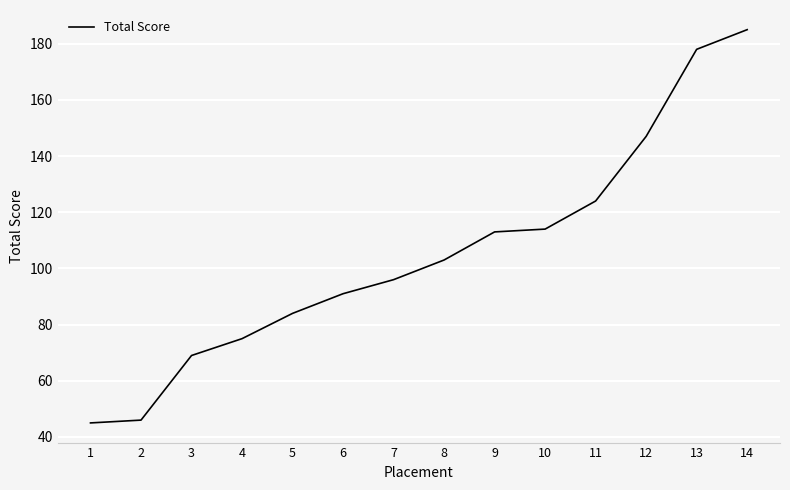

What is the change in value from 2 to 13?

+132